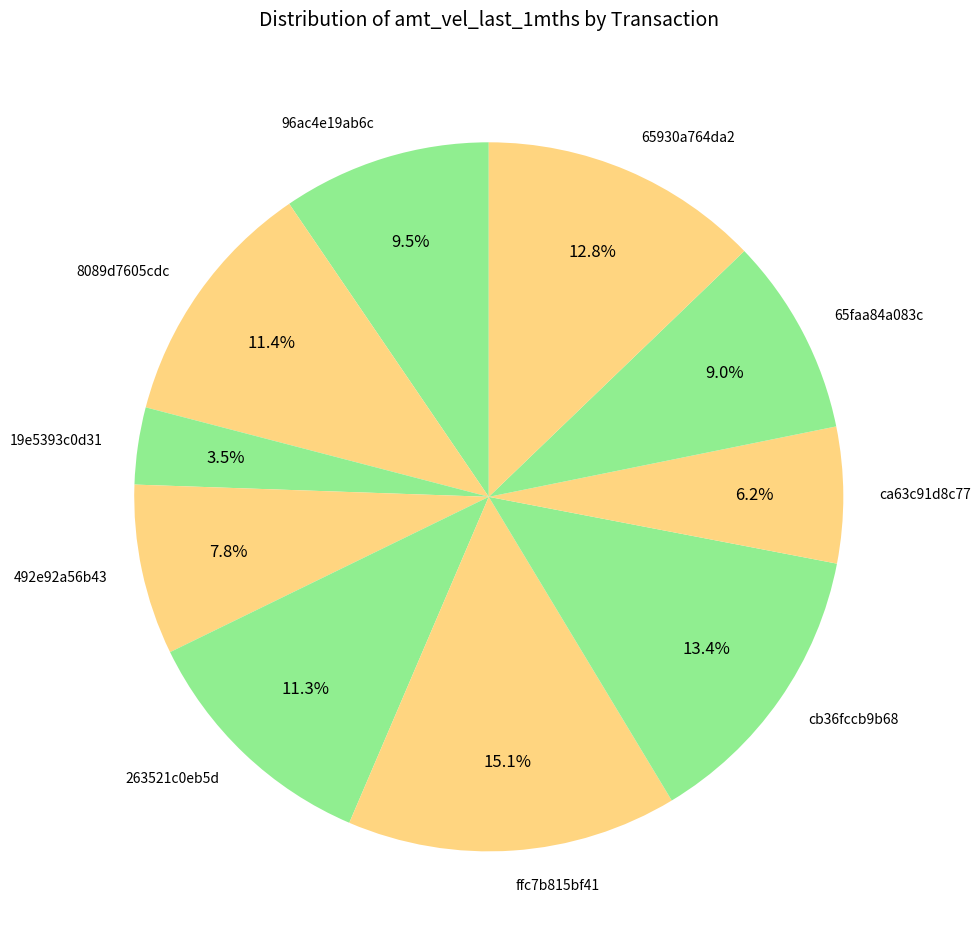

To the nearest percent, what portion does 8089d7605cdc represent?

11%